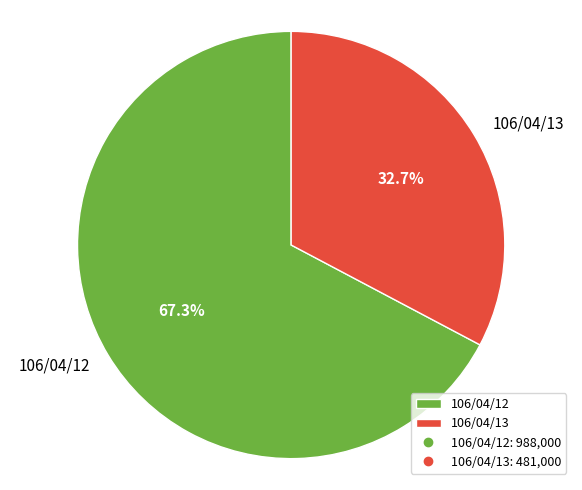

To the nearest percent, what is the combined percentage of 106/04/13 and 106/04/12?

100%